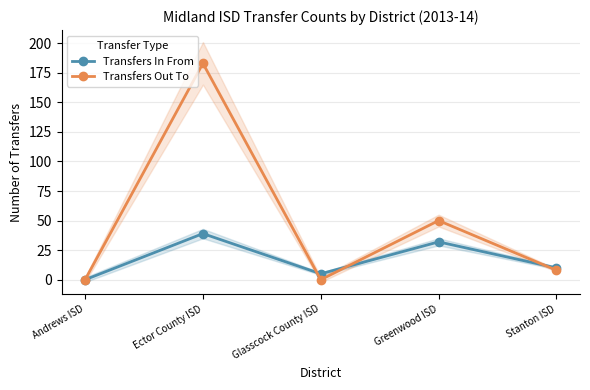

What is the sum of the Transfers Out To values at Andrews ISD and Greenwood ISD?

50